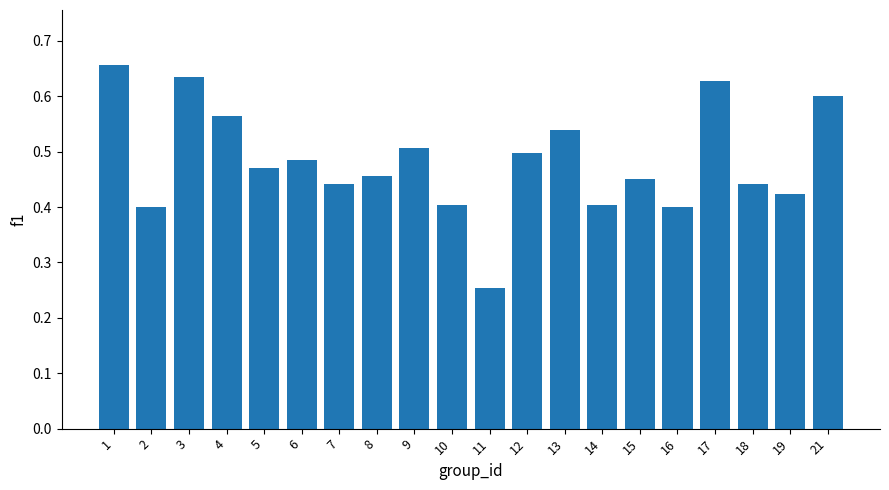

The value at 2 is 0.6. True or false?

False